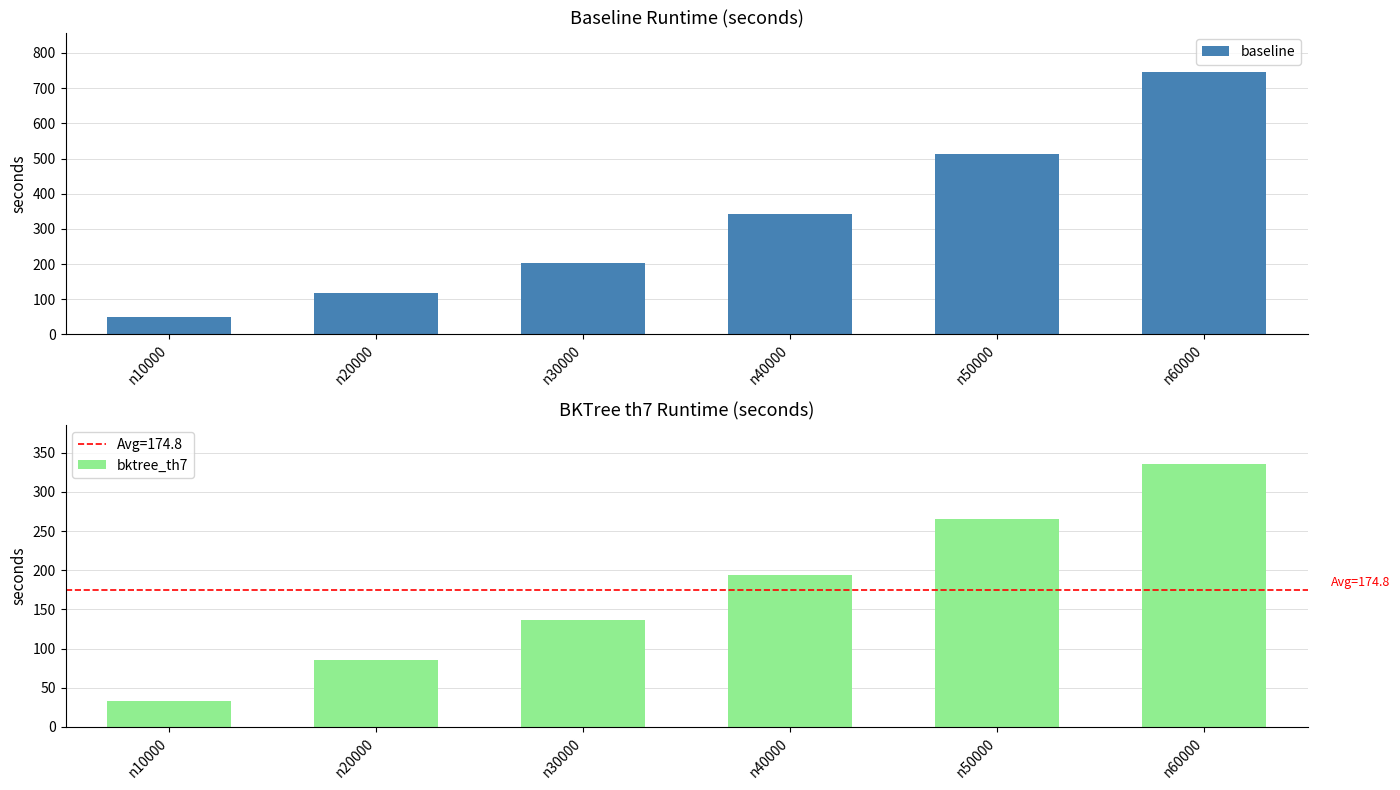

What is the sum of all bktree_th7 values?

1049.1